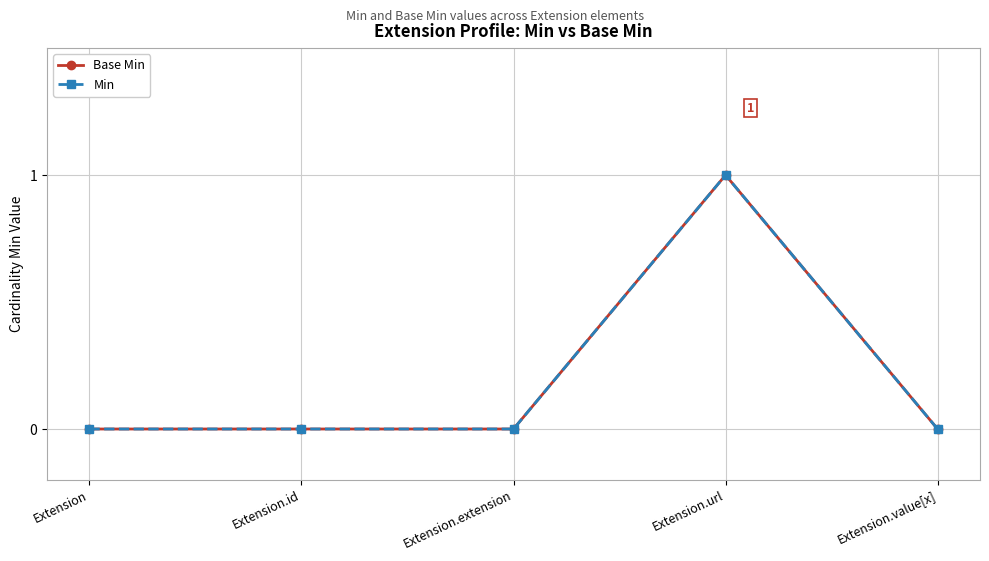

Does the chart have visible grid lines?

Yes